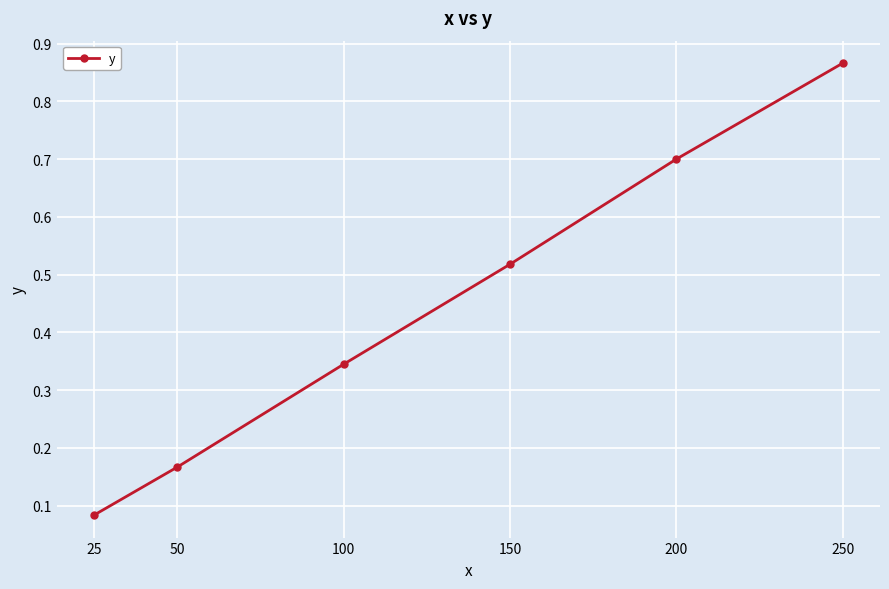

What is the value of the 5th point from the left?

0.7